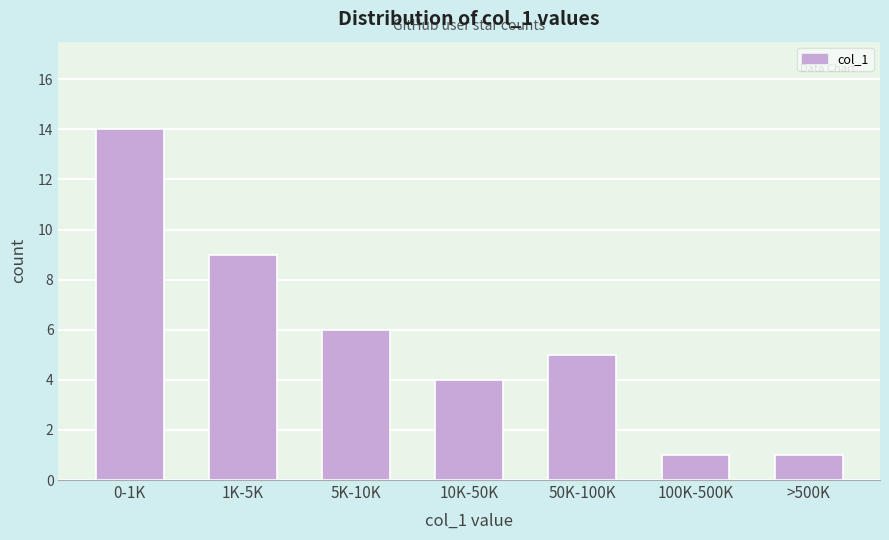

Reading left to right, what are all the values shown in this chart?

0-1K=14	1K-5K=9	5K-10K=6	10K-50K=4	50K-100K=5	100K-500K=1	>500K=1